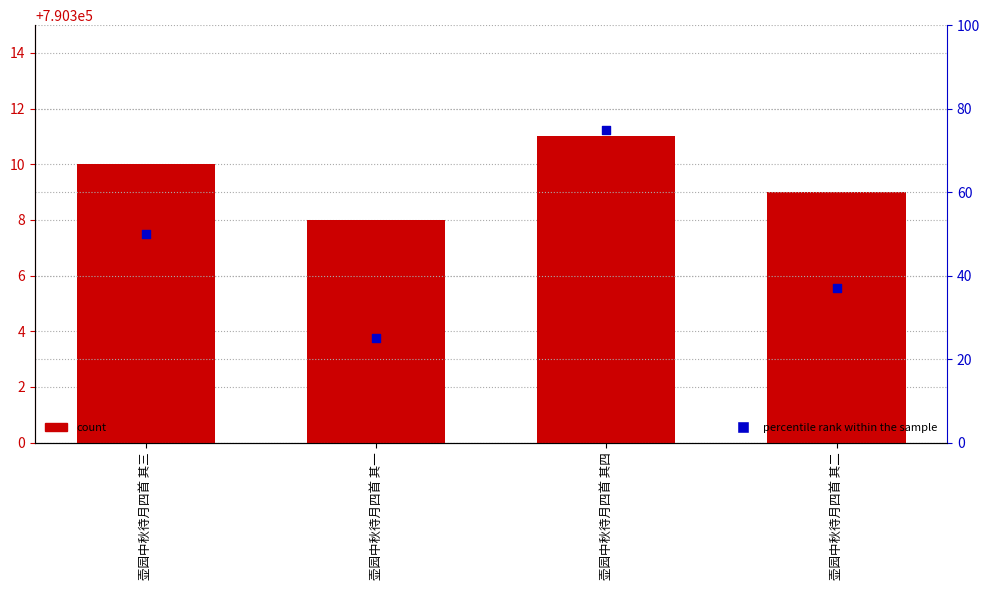

Which series has the largest Y range (max minus min)?

percentile rank within the sample